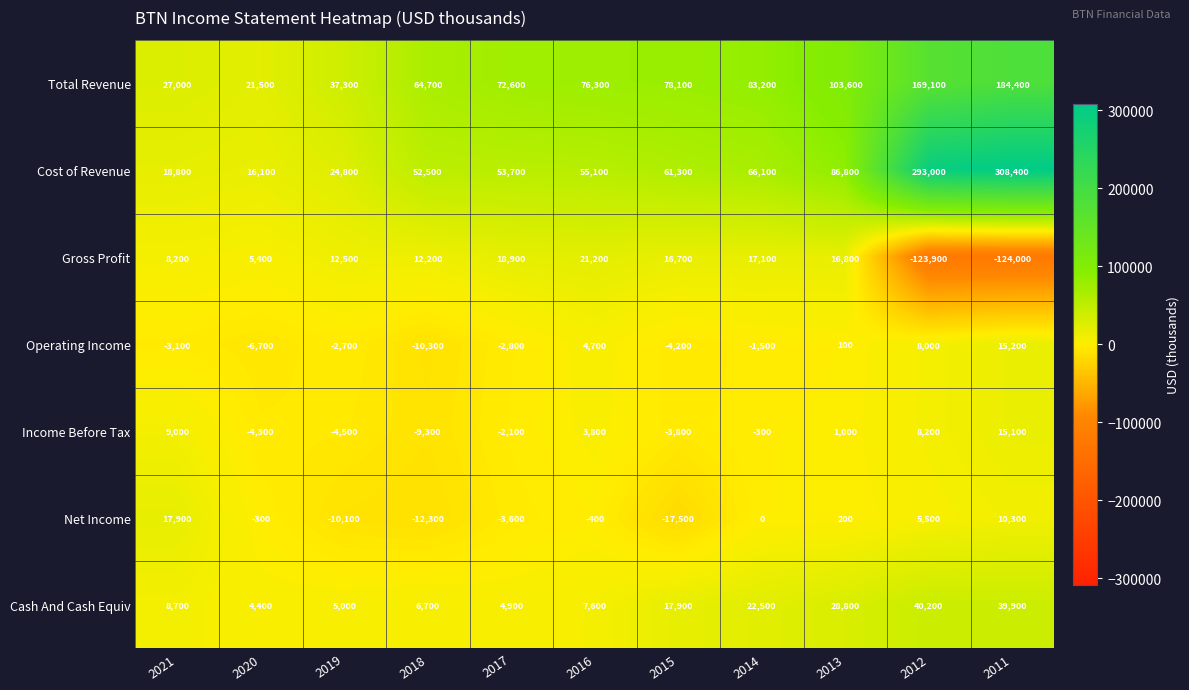

Which series has the largest total across all categories?

Cost of Revenue